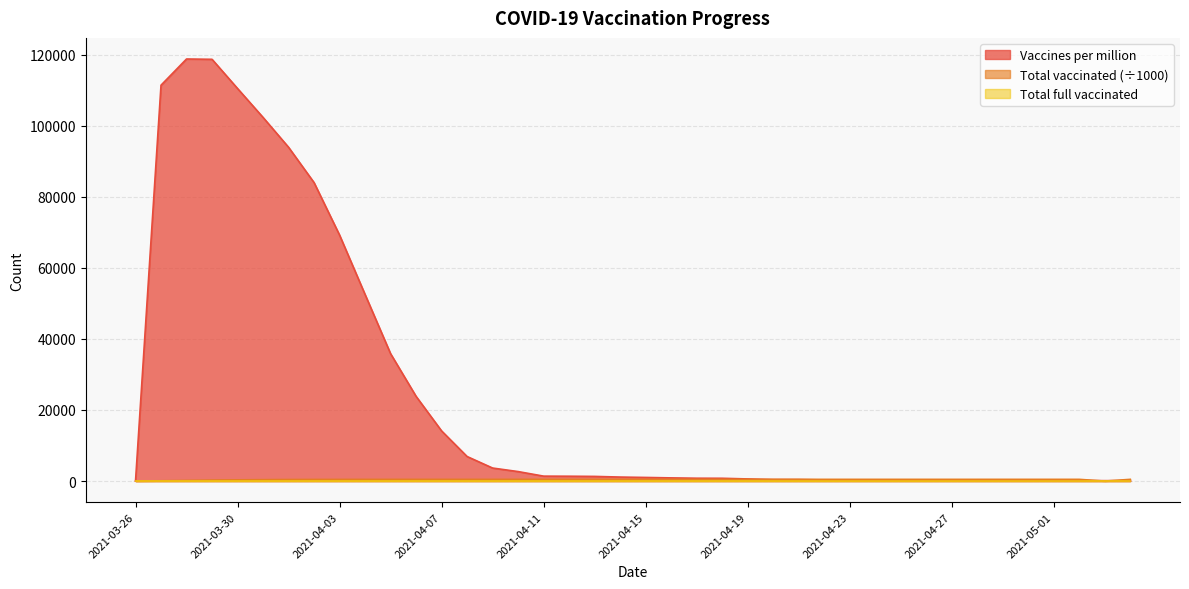

What is the label of the 38th point from the right?

2021-03-28